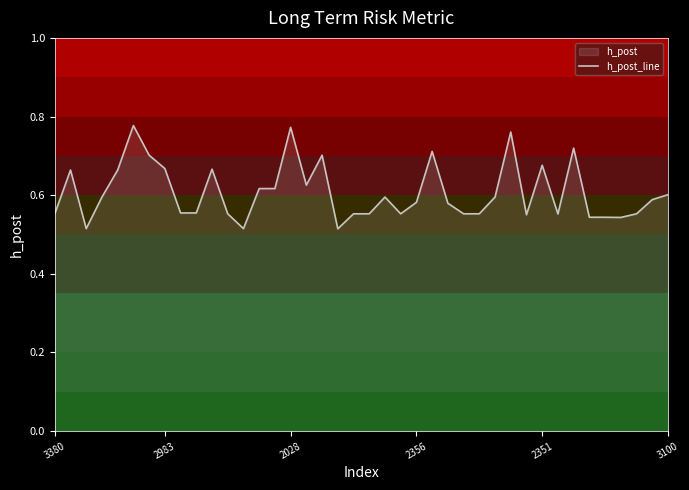

What is the minimum value shown in the chart?

0.5